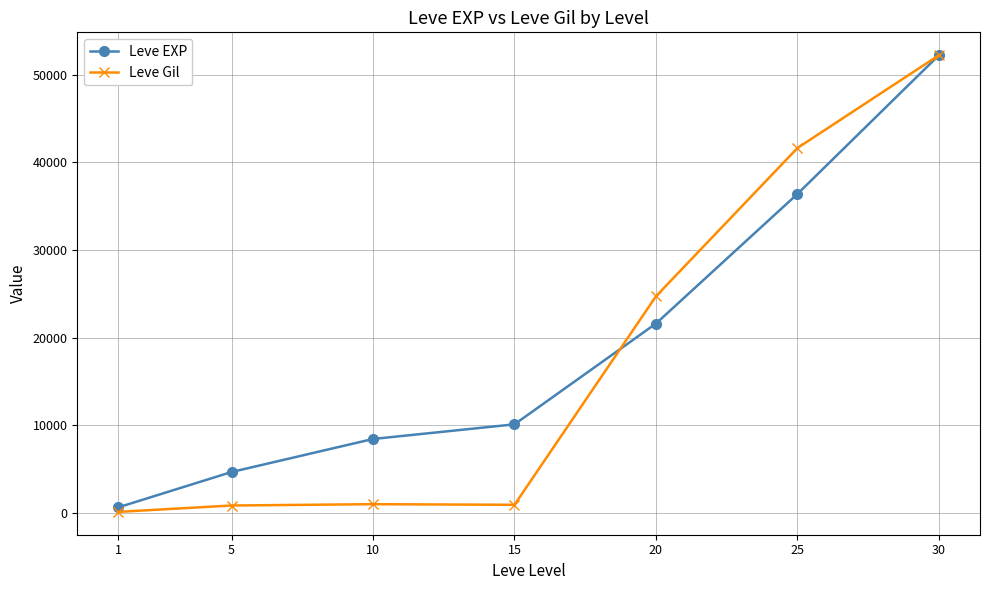

At 25, list the series in order from smallest to largest.

Leve EXP, Leve Gil